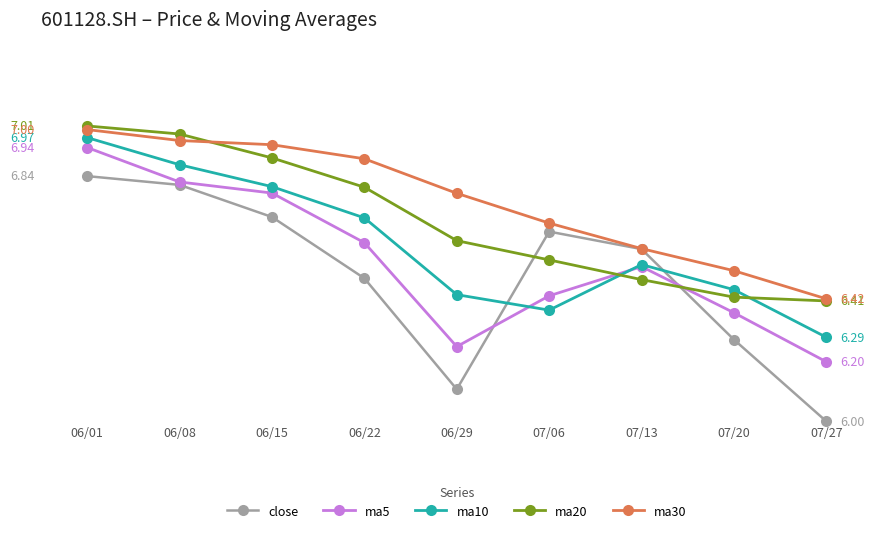

What are all the series names shown in the legend?

close, ma5, ma10, ma20, ma30